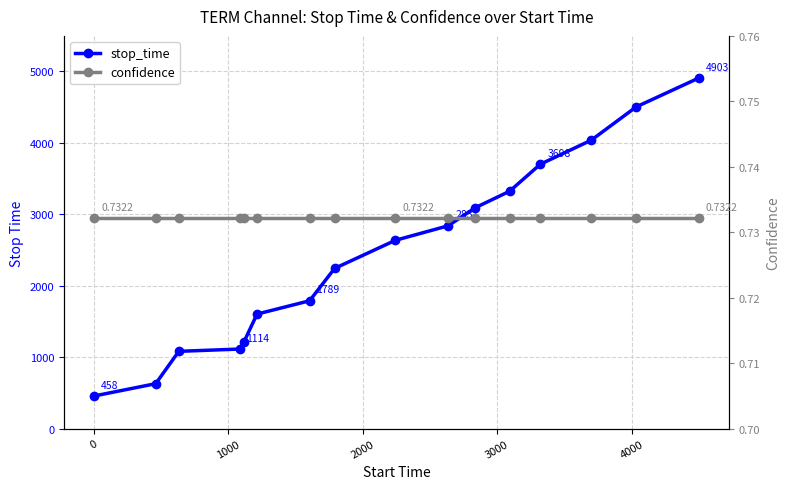

What is the maximum value for stop_time?

4903.0